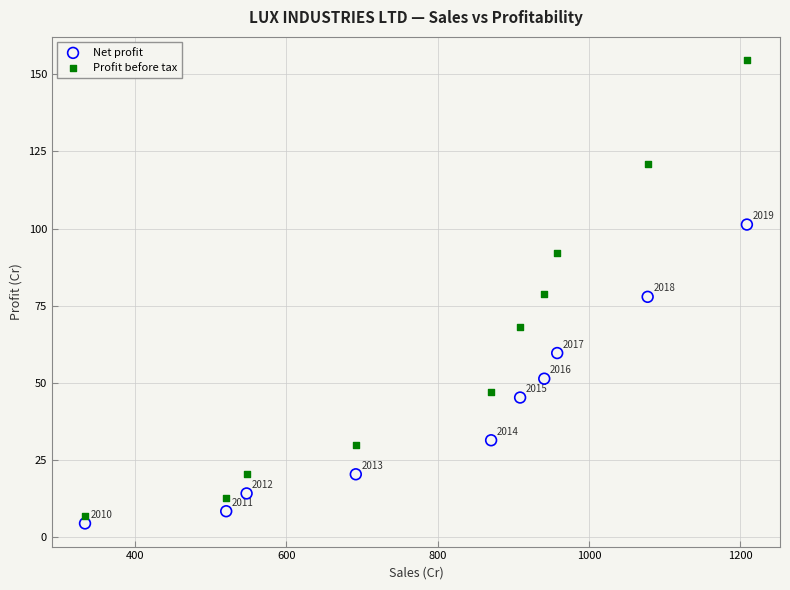

Across all data points, what is the range of X values (max minus min)?

874.7